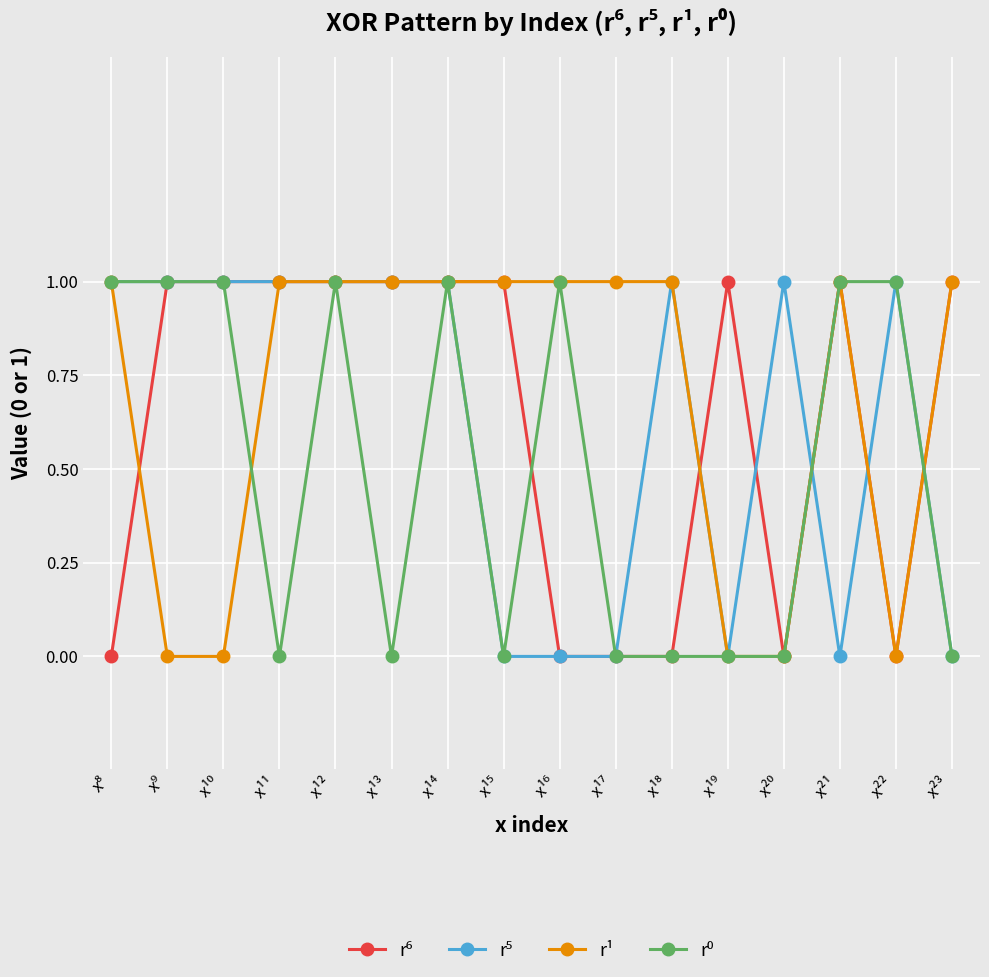

True or false: r¹ has a value of 0 at x¹¹.

False